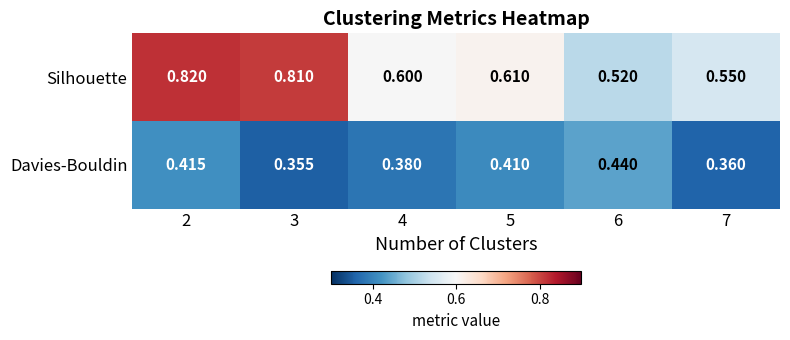

Which series has the largest total across all categories?

Silhouette